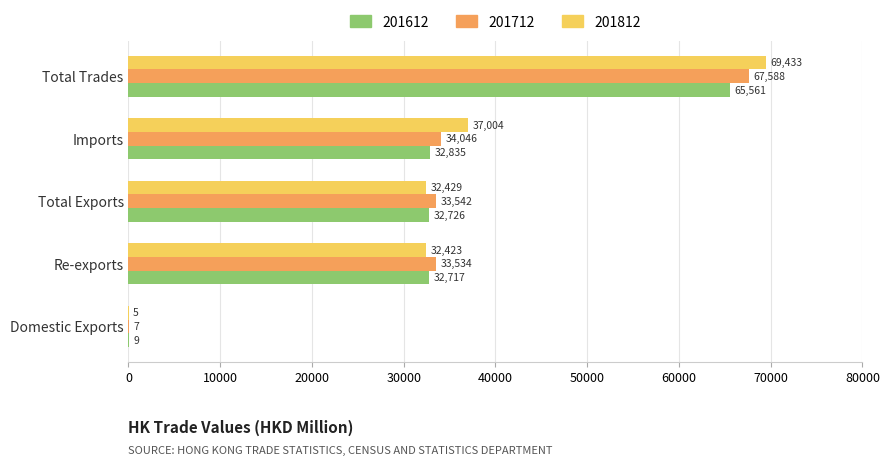

How many data points does each series have?

5